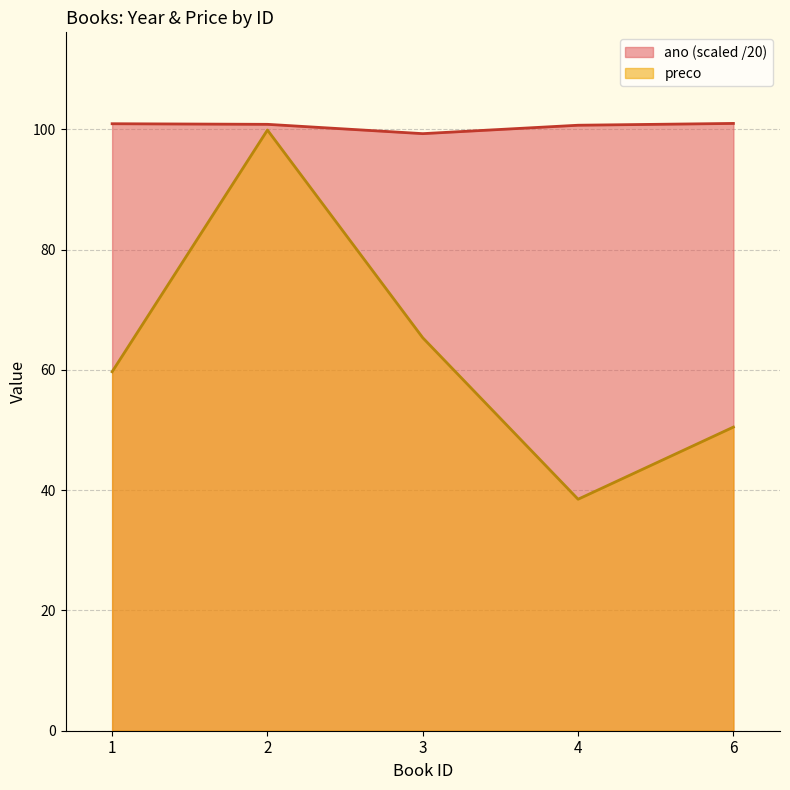

Is it true that preco equals 99.9 at 2?

True